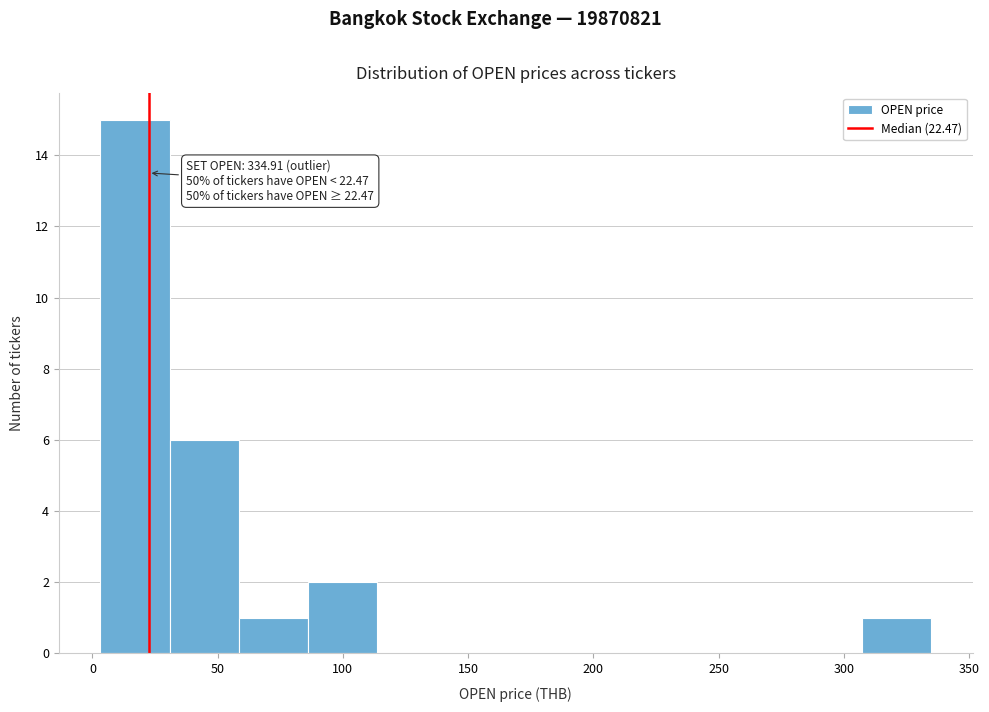

Which range on the x-axis has the tallest bar?

5 to 30